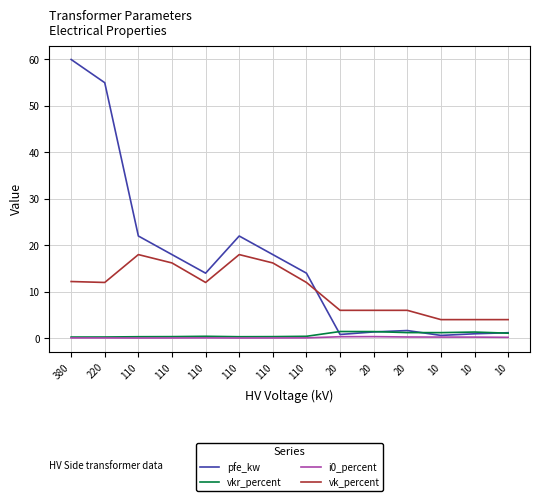

Which series has the widest spread of values?

pfe_kw